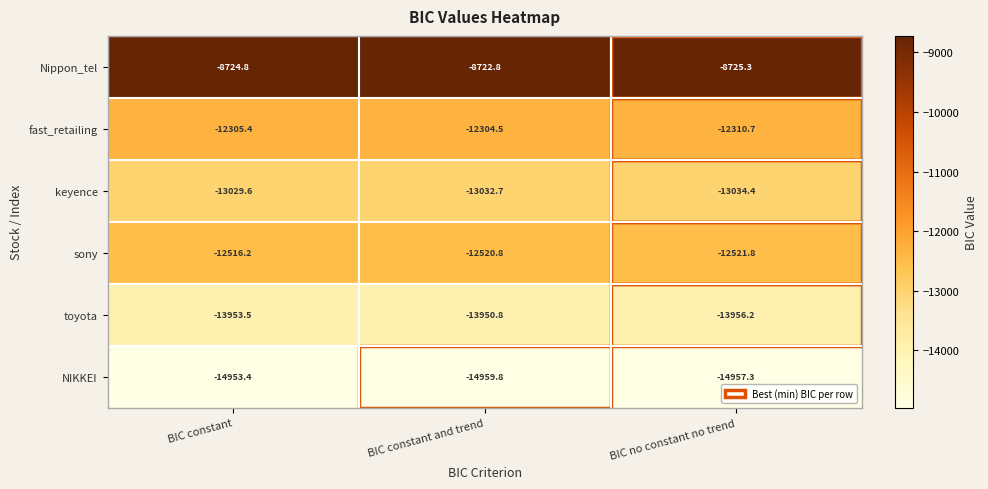

The keyence series shows -20631.6 at BIC constant. True or false?

False